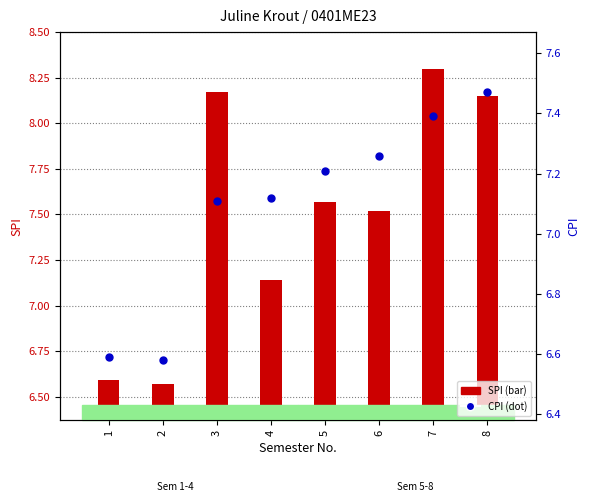

Count the number of data series in this chart.

2